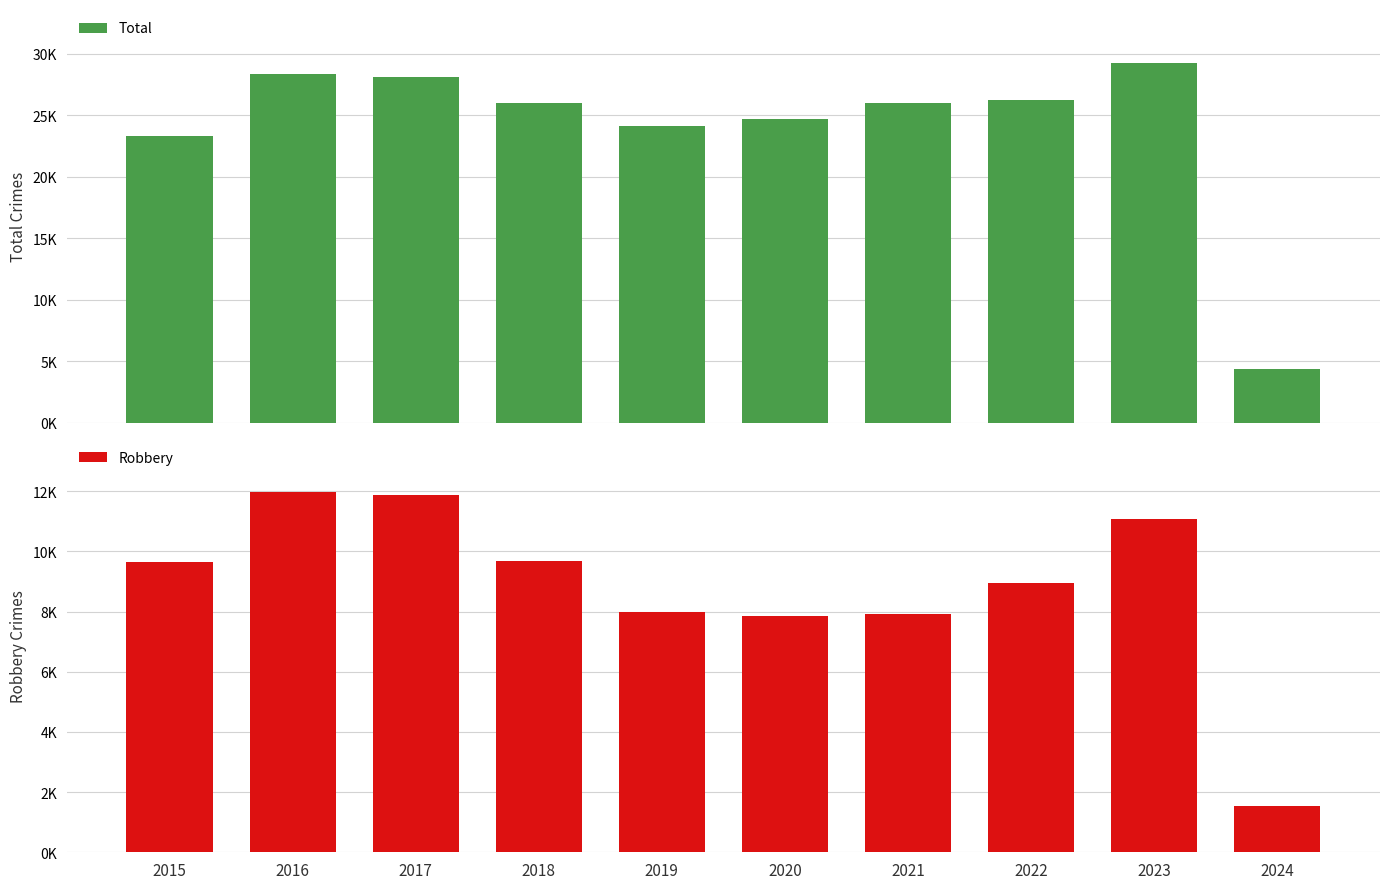

How many data points does each series have?

10